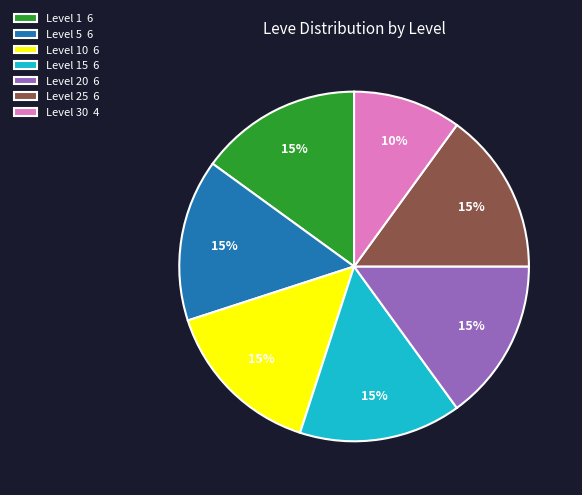

What is the smallest slice in the pie chart?

Level 30 4